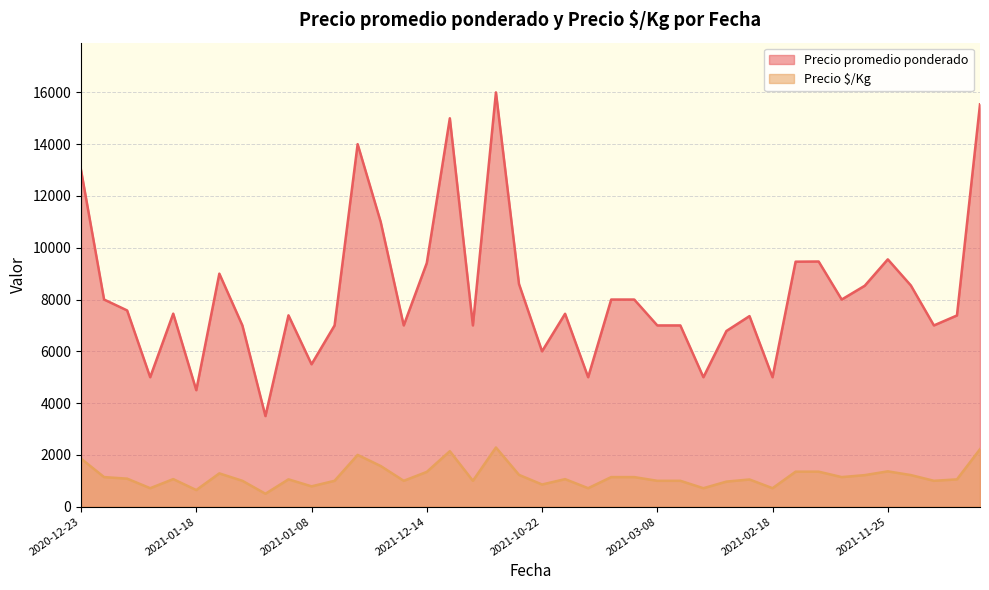

What is the difference between the maximum and minimum values in the Precio $/Kg series?

1786